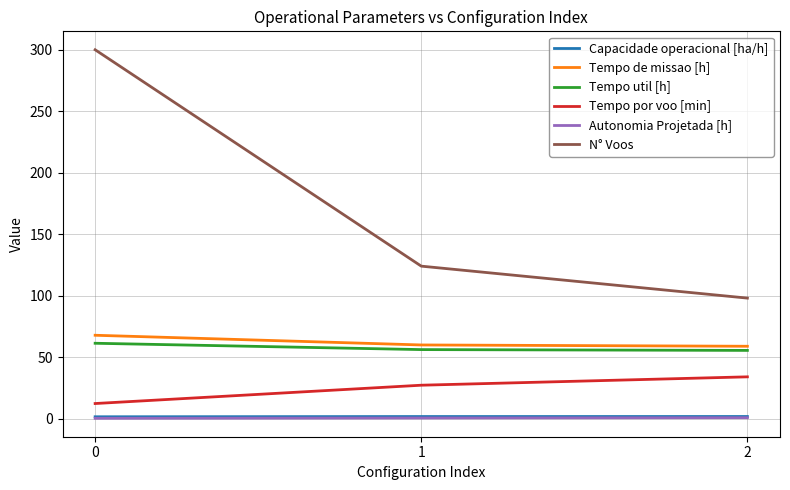

True or false: Tempo por voo [min] has a value of 34.0 at 2.

True